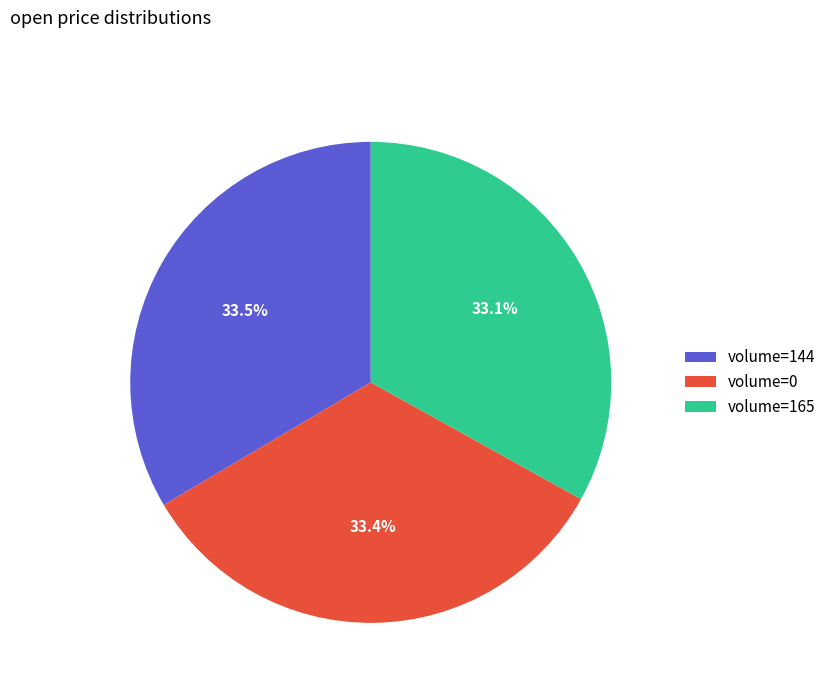

Is there a majority slice in this chart?

No